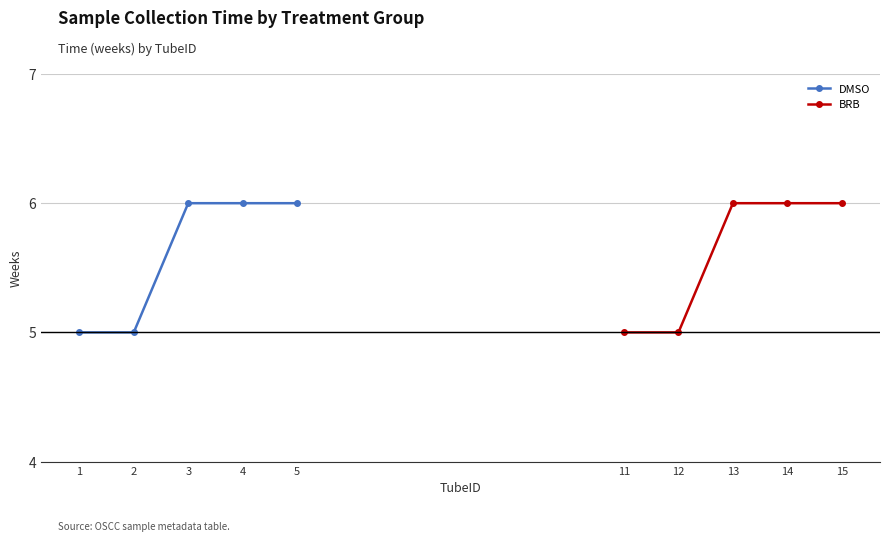

Reading left to right, transcribe all the data shown in this chart.

DMSO: 5	5	6	6	6
BRB: 5	5	6	6	6